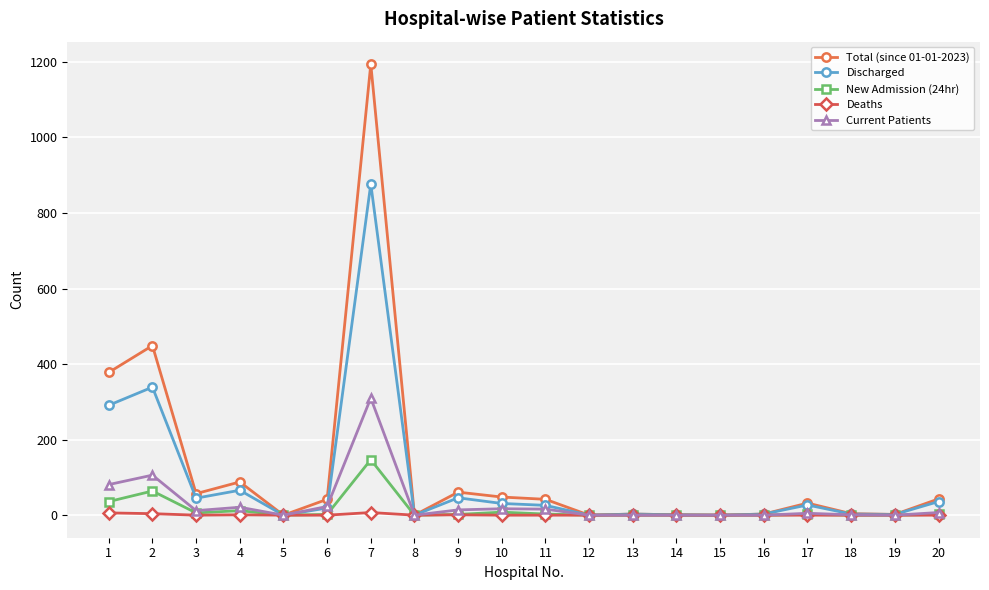

What is the value of the Total (since 01-01-2023) point at the 4th from the left?

88